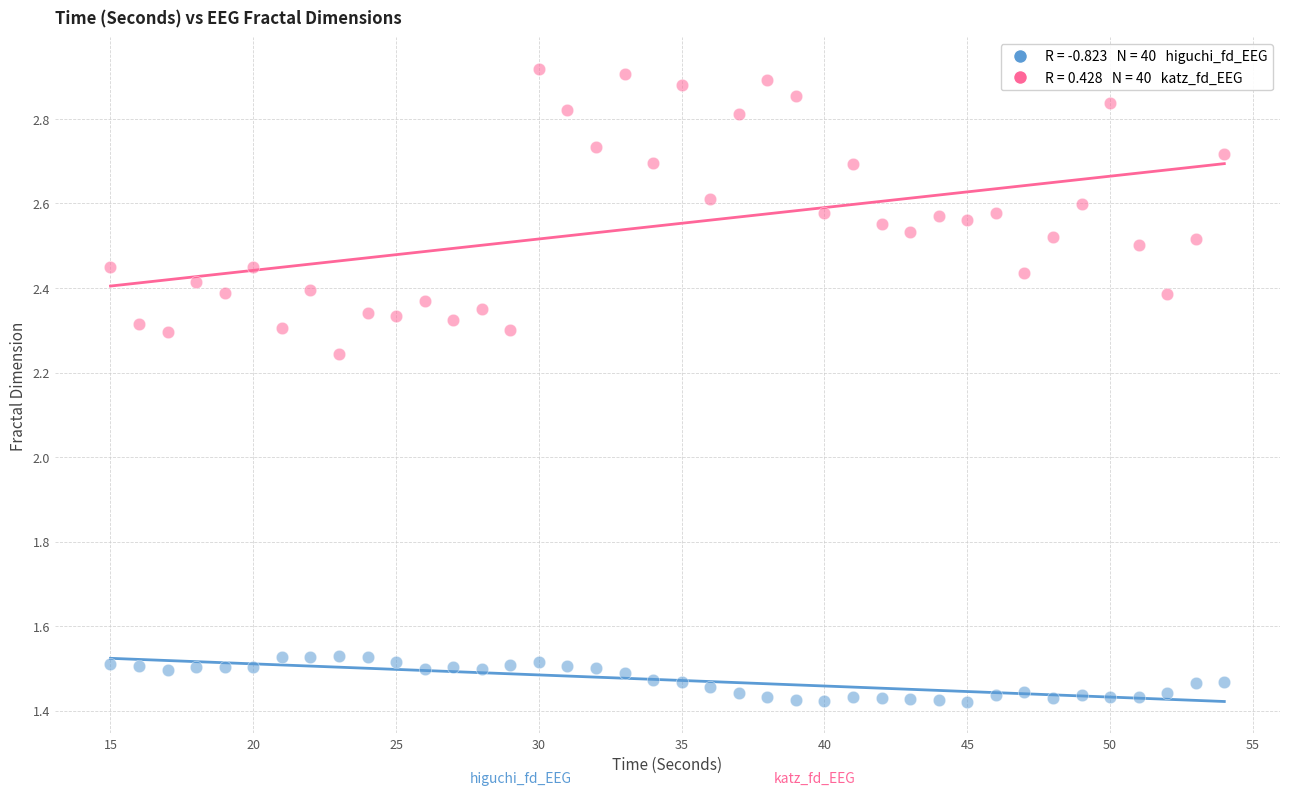

Across all data points, what is the range of X values (max minus min)?

39.0